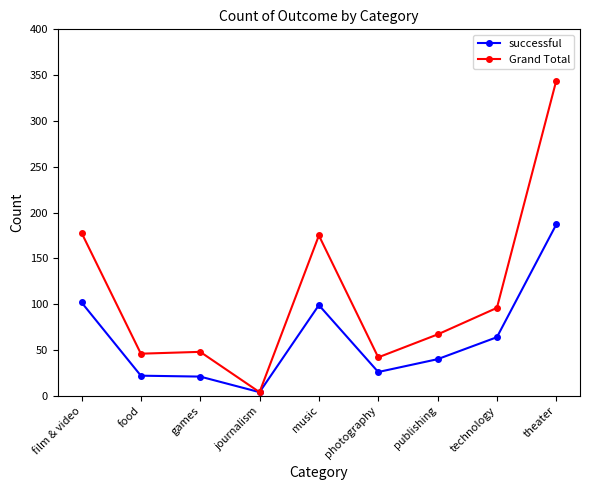

Is it true that successful equals 28 at music?

False